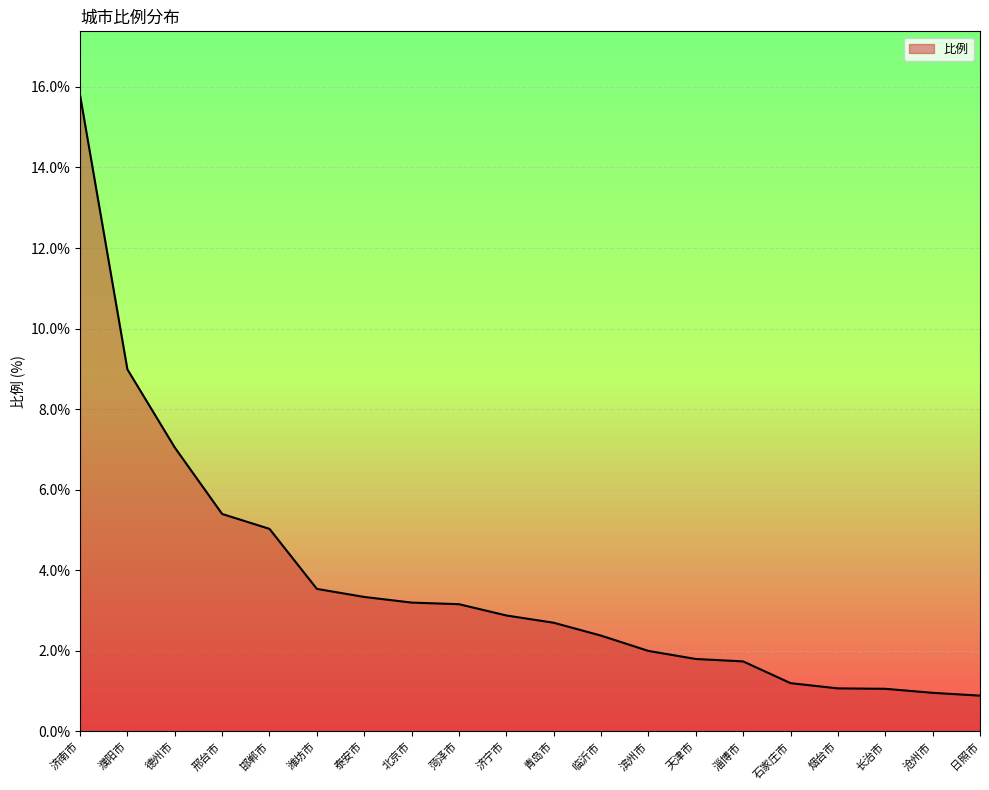

The chart shows a value of 1.4 at 潍坊市. True or false?

False